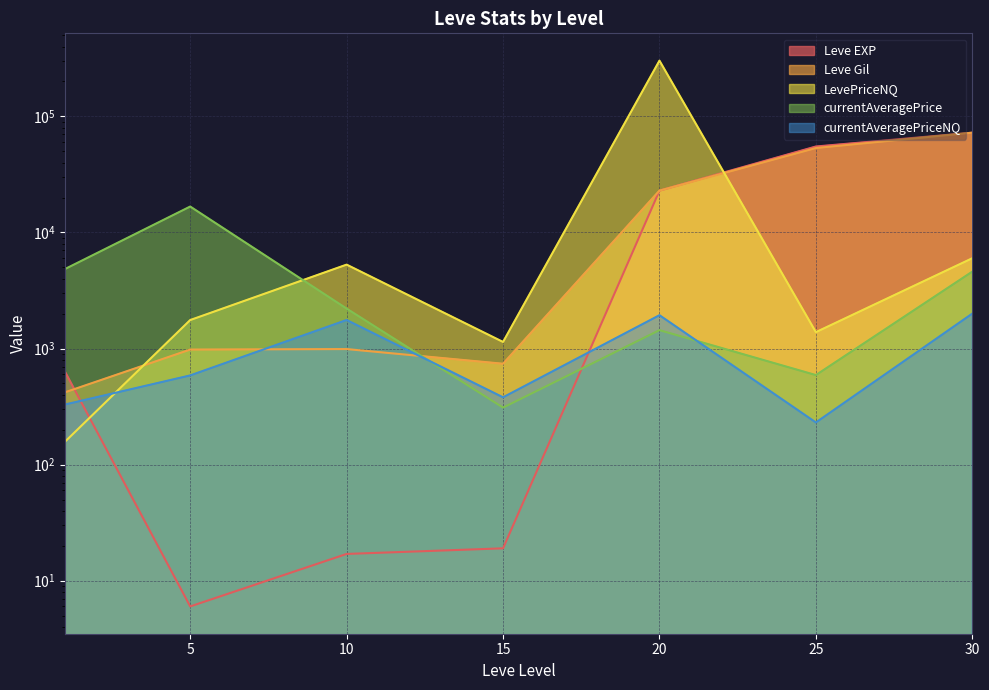

Count the number of categories in the chart.

7